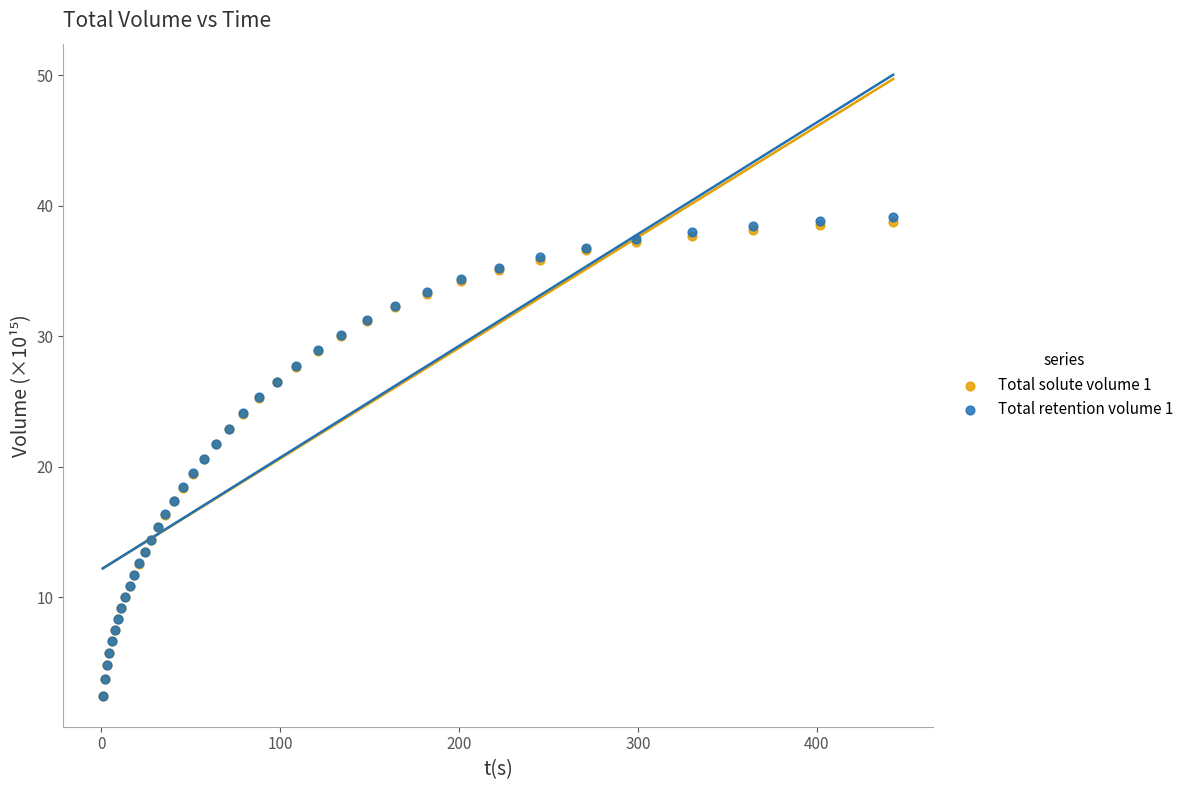

What are all the series names shown in the legend?

Total solute volume 1, Total retention volume 1